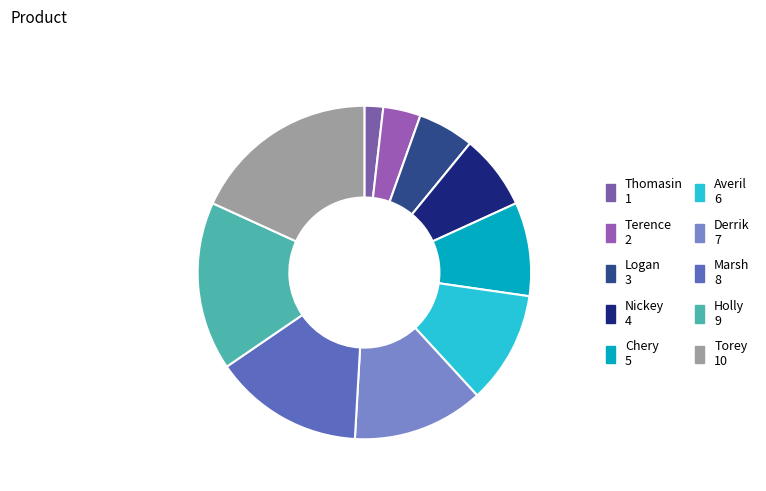

Count the number of slices in the pie.

10